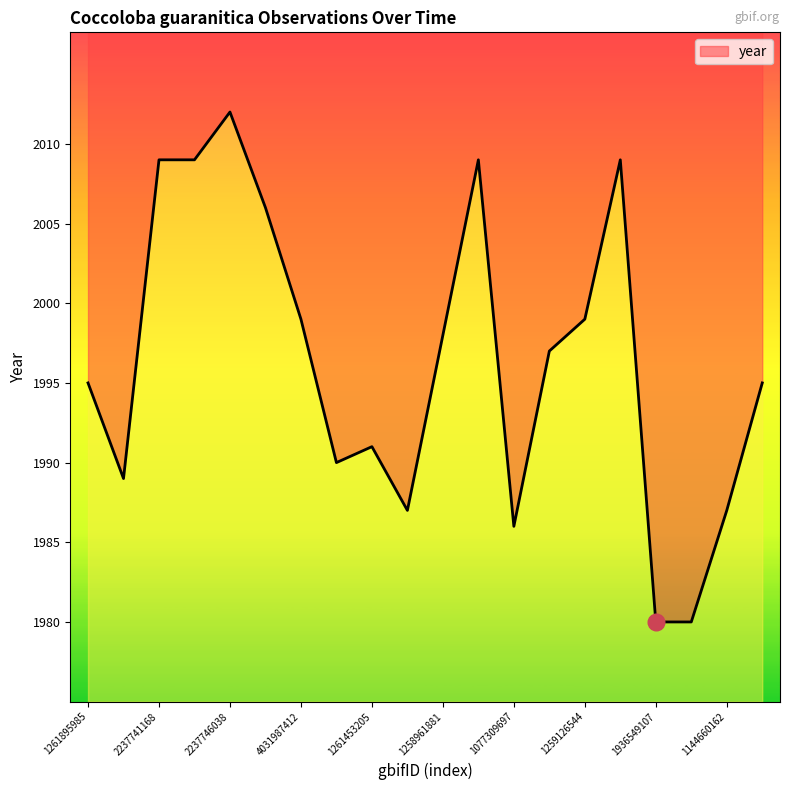

Where does the data first go above 1997?

2237741168